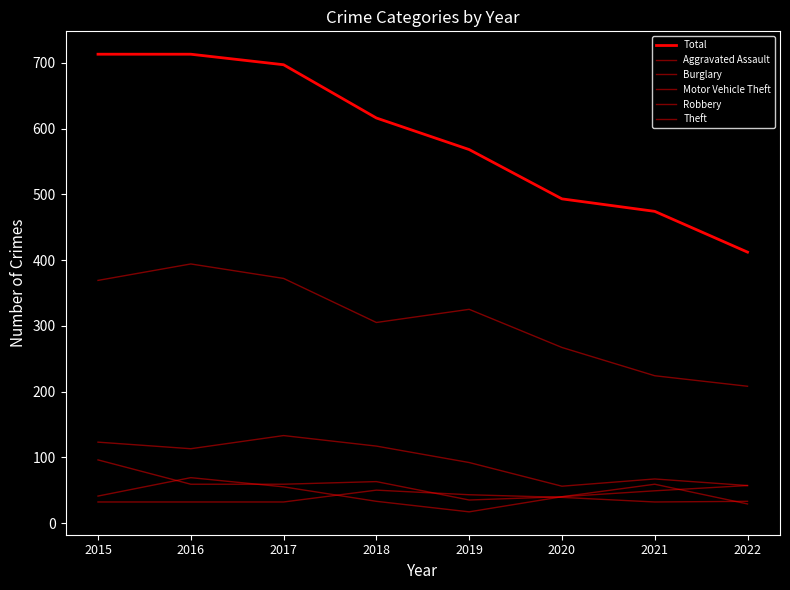

Reading right to left, extract all data points from this chart.

Total: 2022=412	2021=474	2020=493	2019=568	2018=616	2017=697	2016=713	2015=713
Aggravated Assault: 2022=33	2021=32	2020=39	2019=43	2018=50	2017=32	2016=32	2015=32
Burglary: 2022=57	2021=67	2020=56	2019=92	2018=117	2017=133	2016=113	2015=123
Motor Vehicle Theft: 2022=57	2021=49	2020=40	2019=35	2018=63	2017=59	2016=59	2015=96
Robbery: 2022=29	2021=59	2020=40	2019=17	2018=33	2017=55	2016=69	2015=41
Theft: 2022=208	2021=224	2020=267	2019=325	2018=305	2017=372	2016=394	2015=369